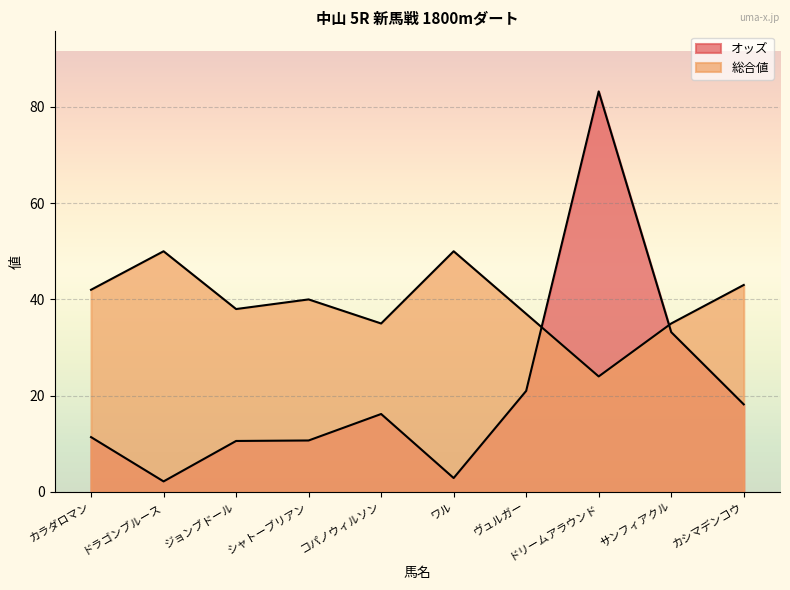

True or false: オッズ has a value of 2.8 at ジョンブドール.

False